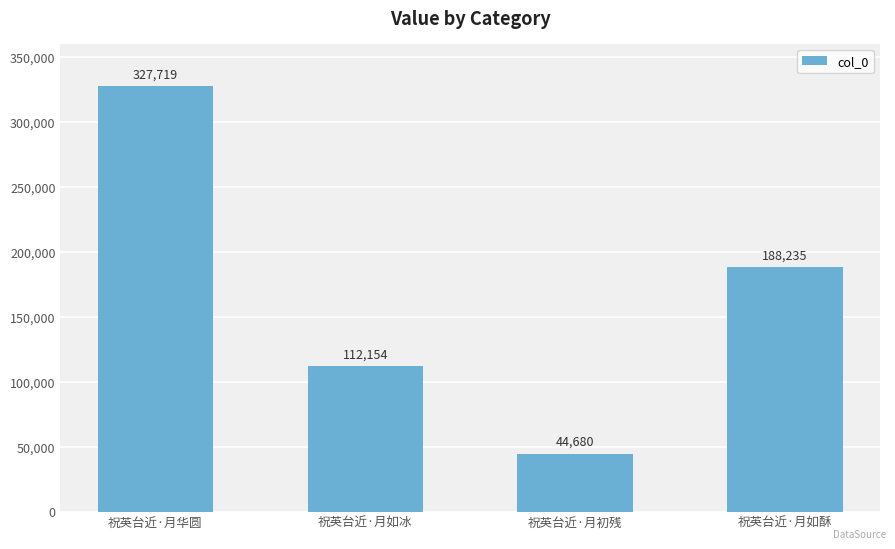

Are the bars horizontal?

No